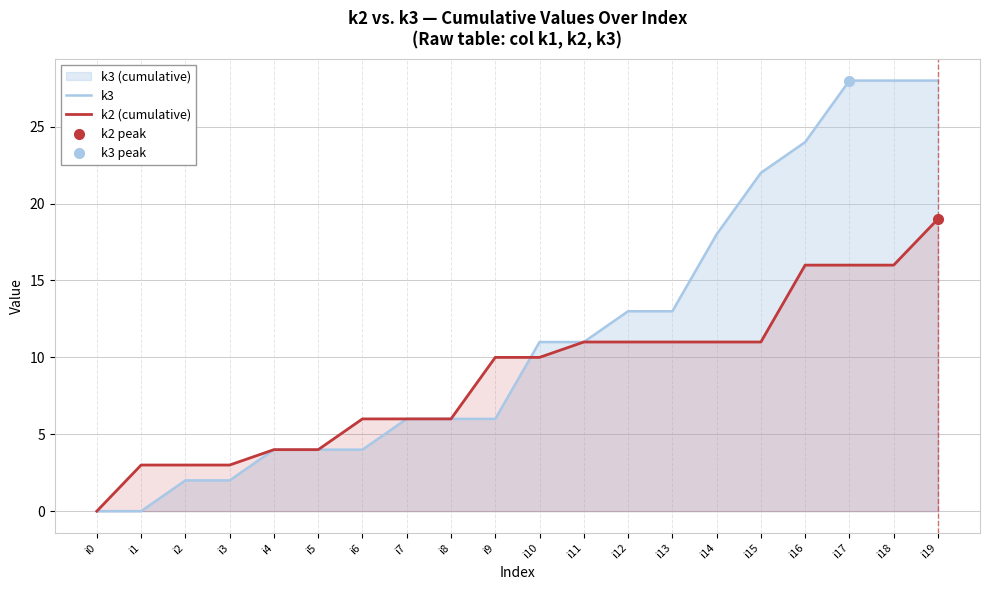

What value does the k2 (cumulative) series have at i12, to the nearest 5?

10